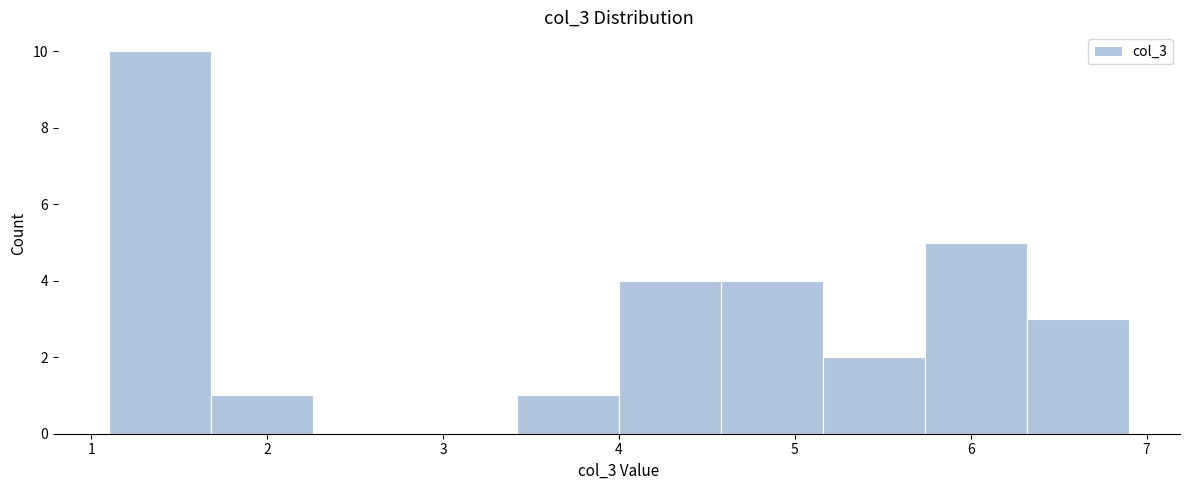

Which range on the x-axis has the tallest bar?

1.10 to 1.68